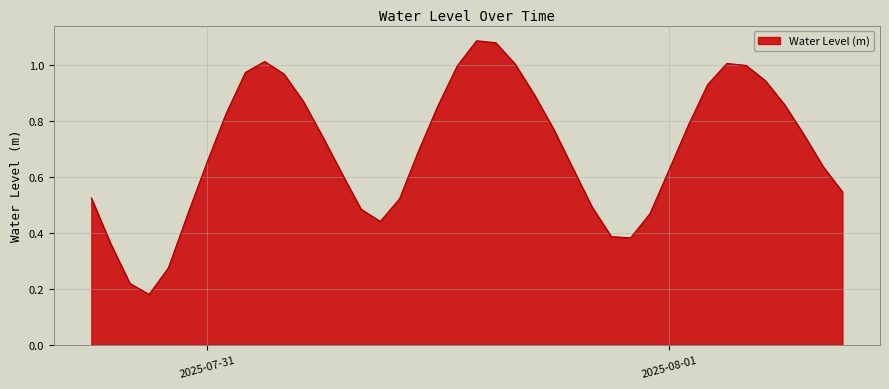

Where is the first local maximum?

2025-07-31 03:00:00